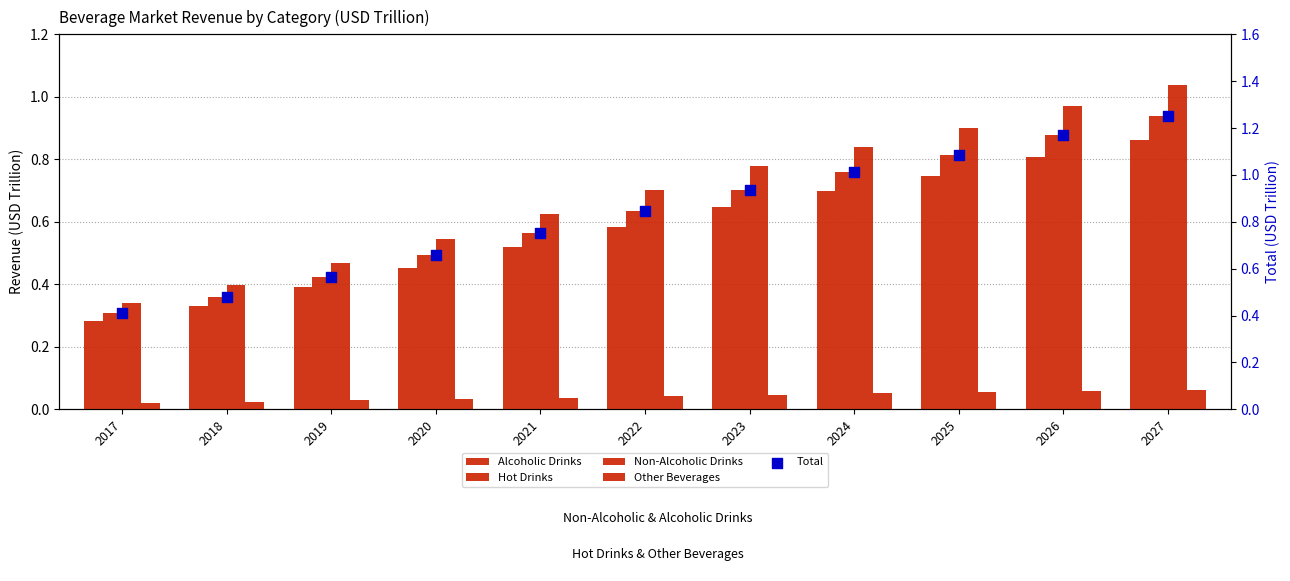

What is the total value across all series at 2018?

1.6